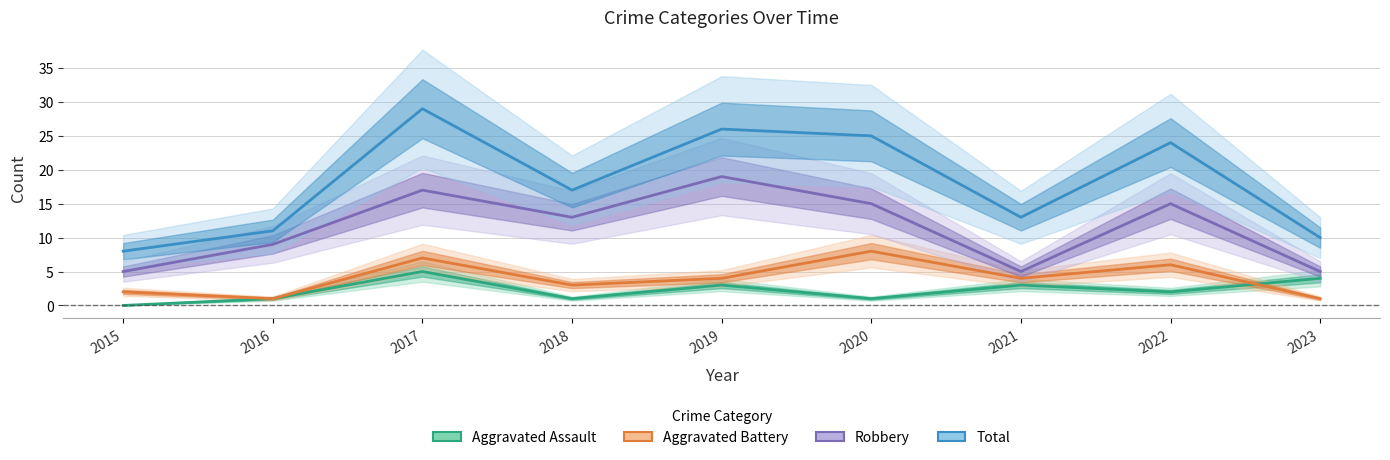

What is the difference between the maximum and minimum values in the Aggravated Assault series?

5